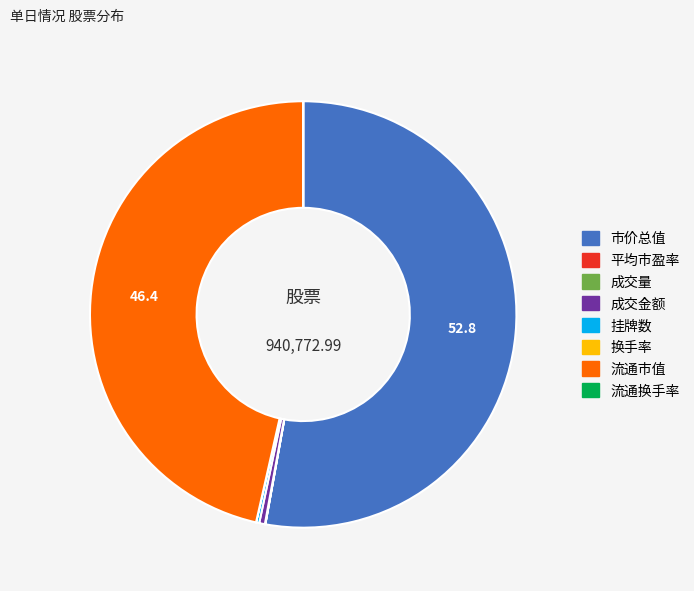

What is the largest slice in the pie chart?

市价总值